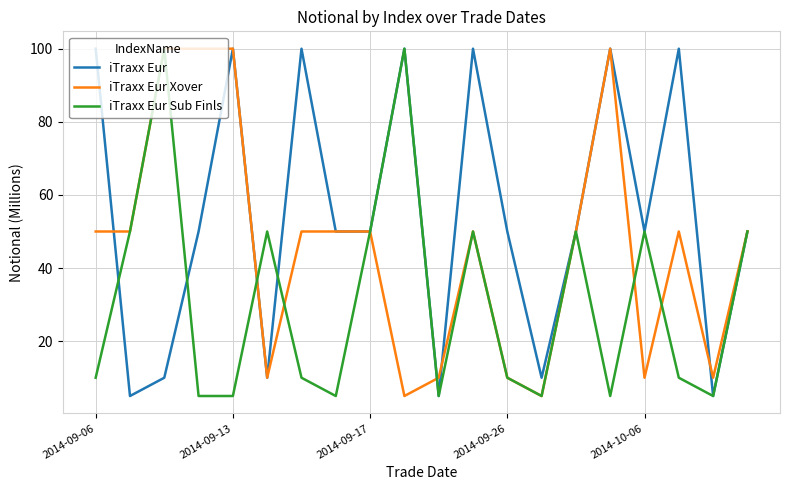

What is the minimum value for iTraxx Eur Sub Finls?

5